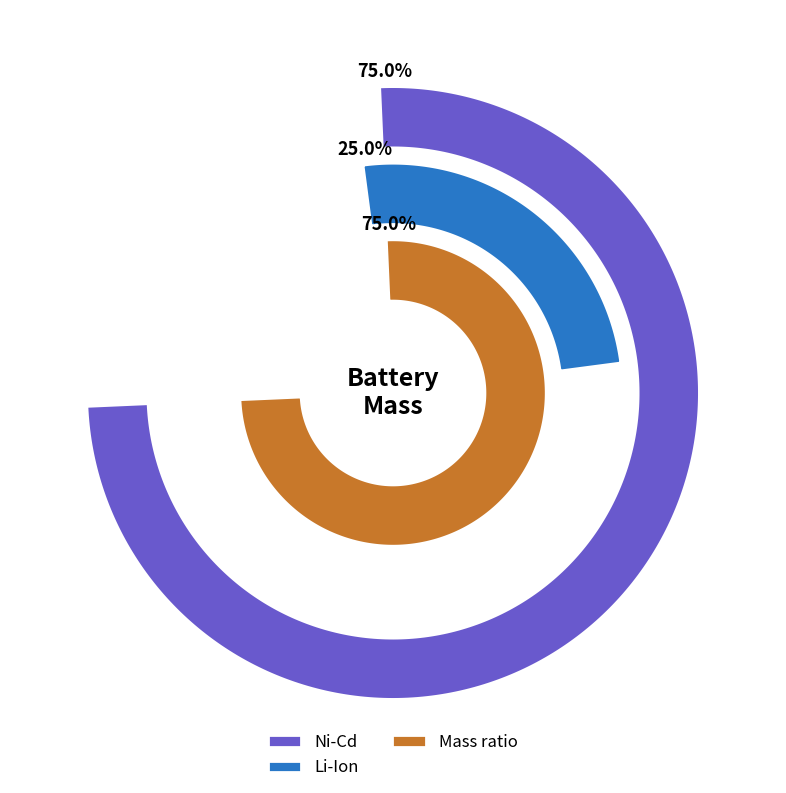

Which category has the smallest portion of the pie?

Li-Ion